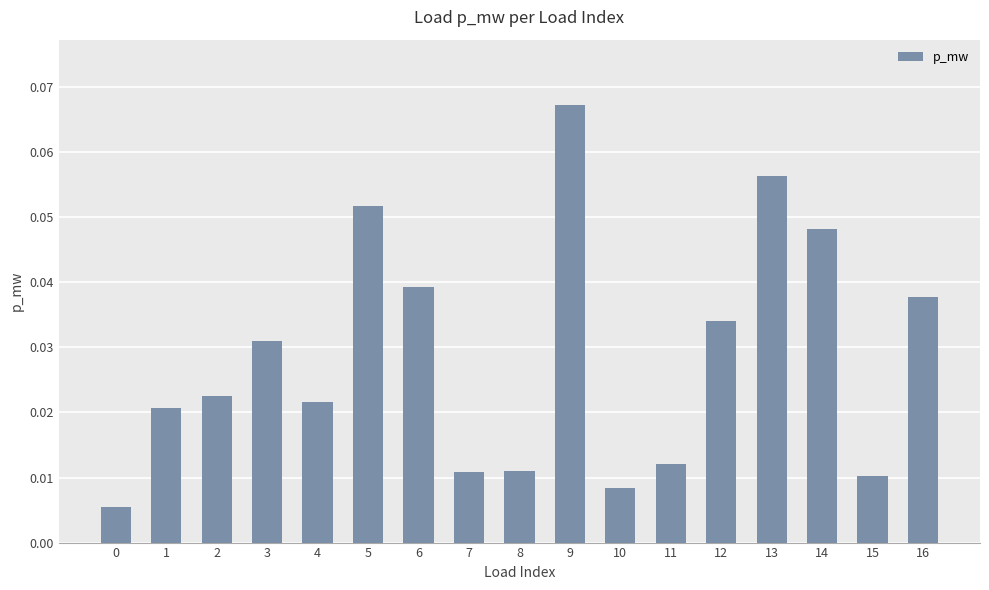

Which category has the highest value across all series?

9